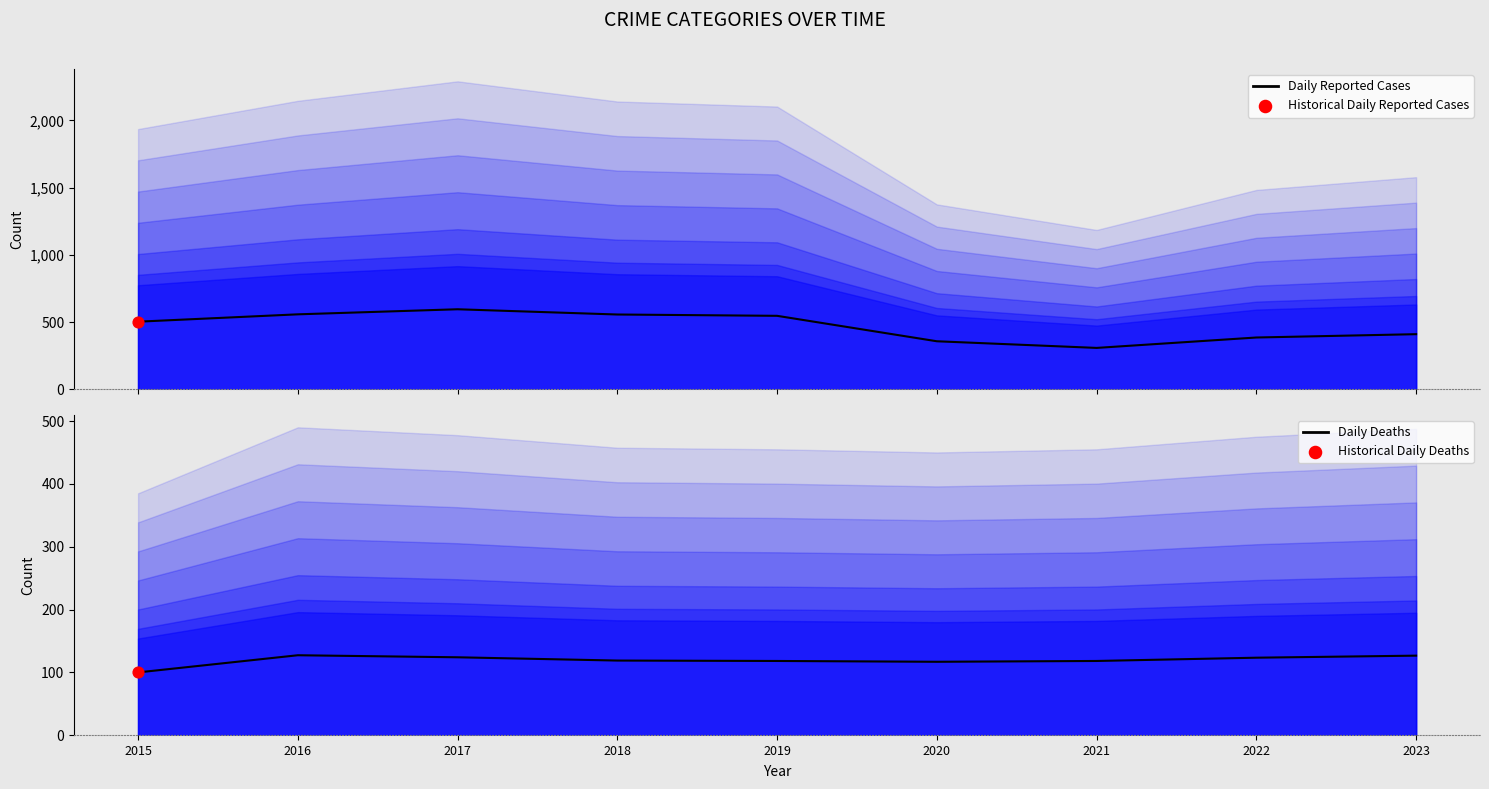

At which category is the sum across all series the highest?

2017